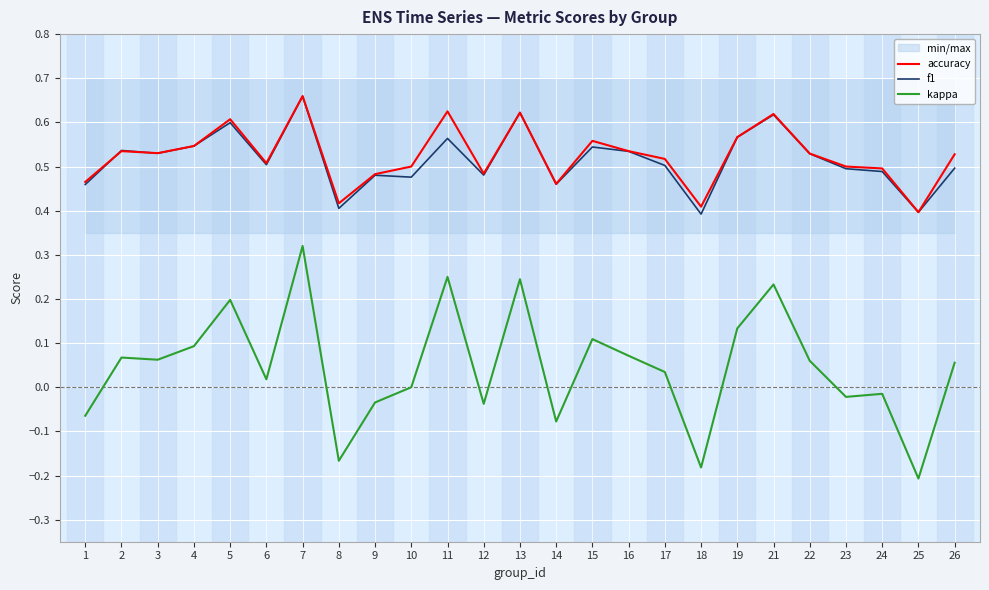

What is the smallest value displayed?

-0.2